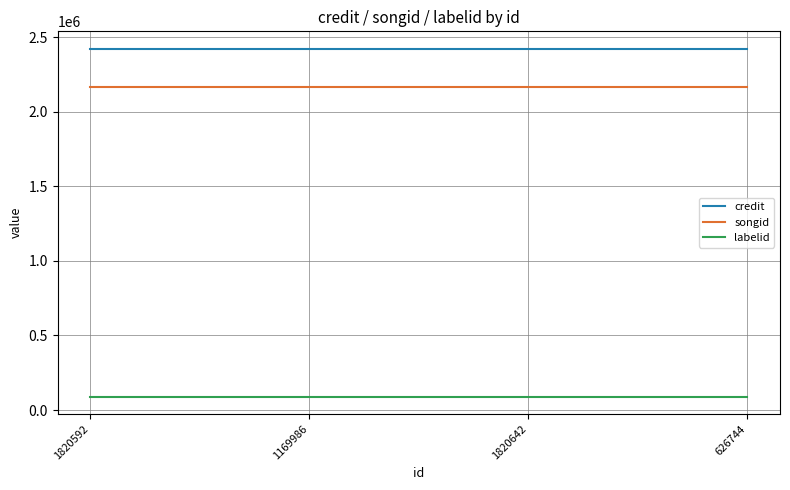

How many lines are shown in the chart?

3